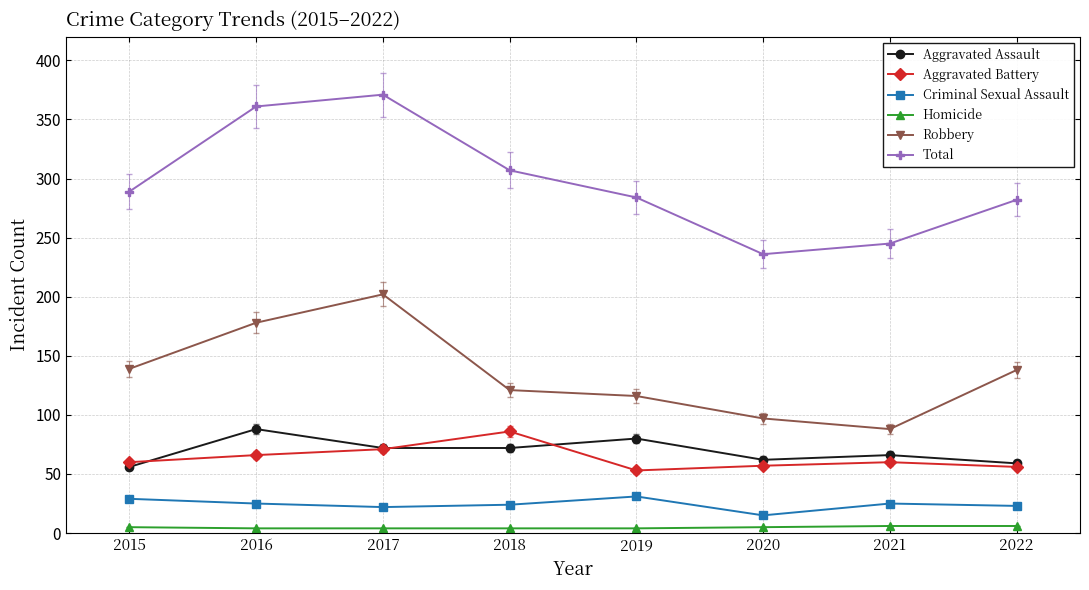

Is this an area chart (filled region under the line)?

No